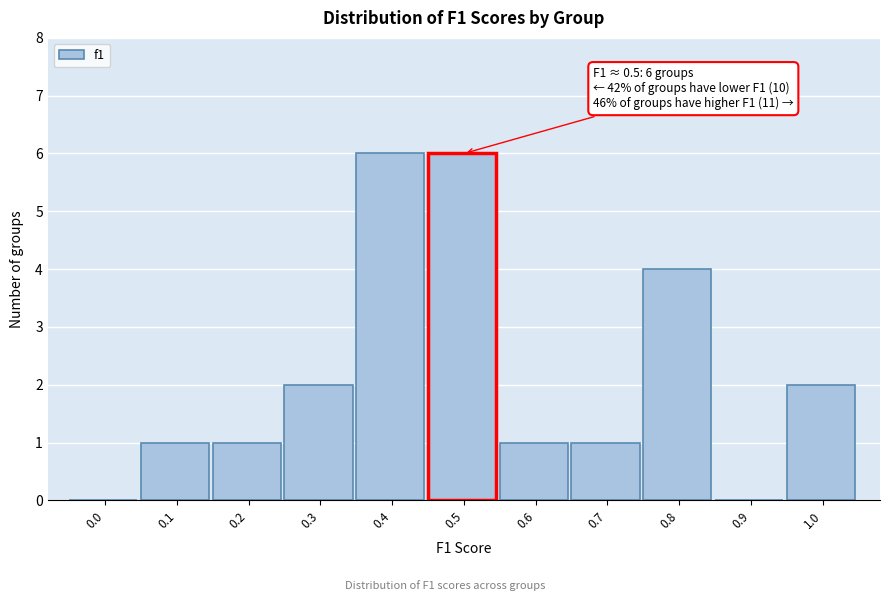

Reading right to left, transcribe all the data shown in this chart.

1.0=2	0.9=0	0.8=4	0.7=1	0.6=1	0.5=6	0.4=6	0.3=2	0.2=1	0.1=1	0.0=0